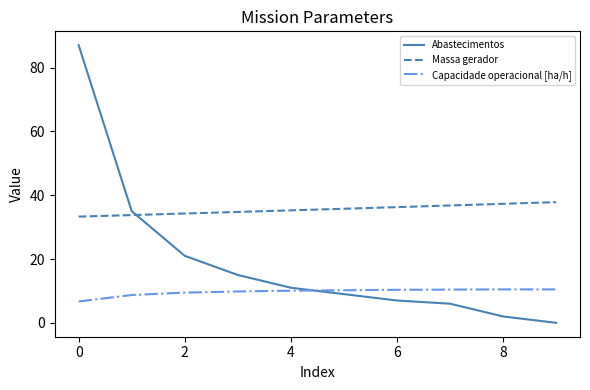

What is the maximum value for Massa gerador?

37.8